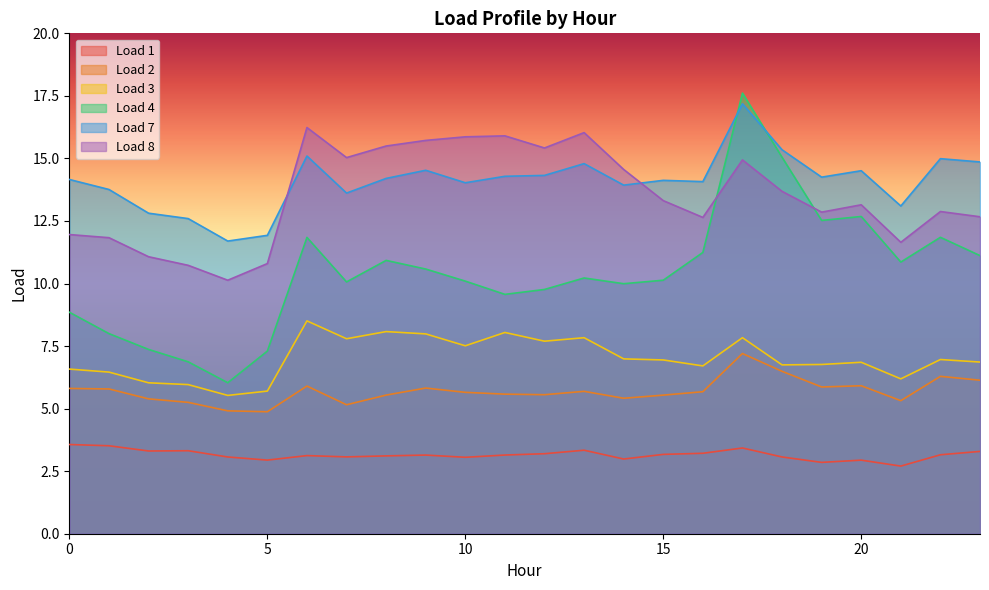

True or false: Load 1 has more than 0 interior local peaks.

True